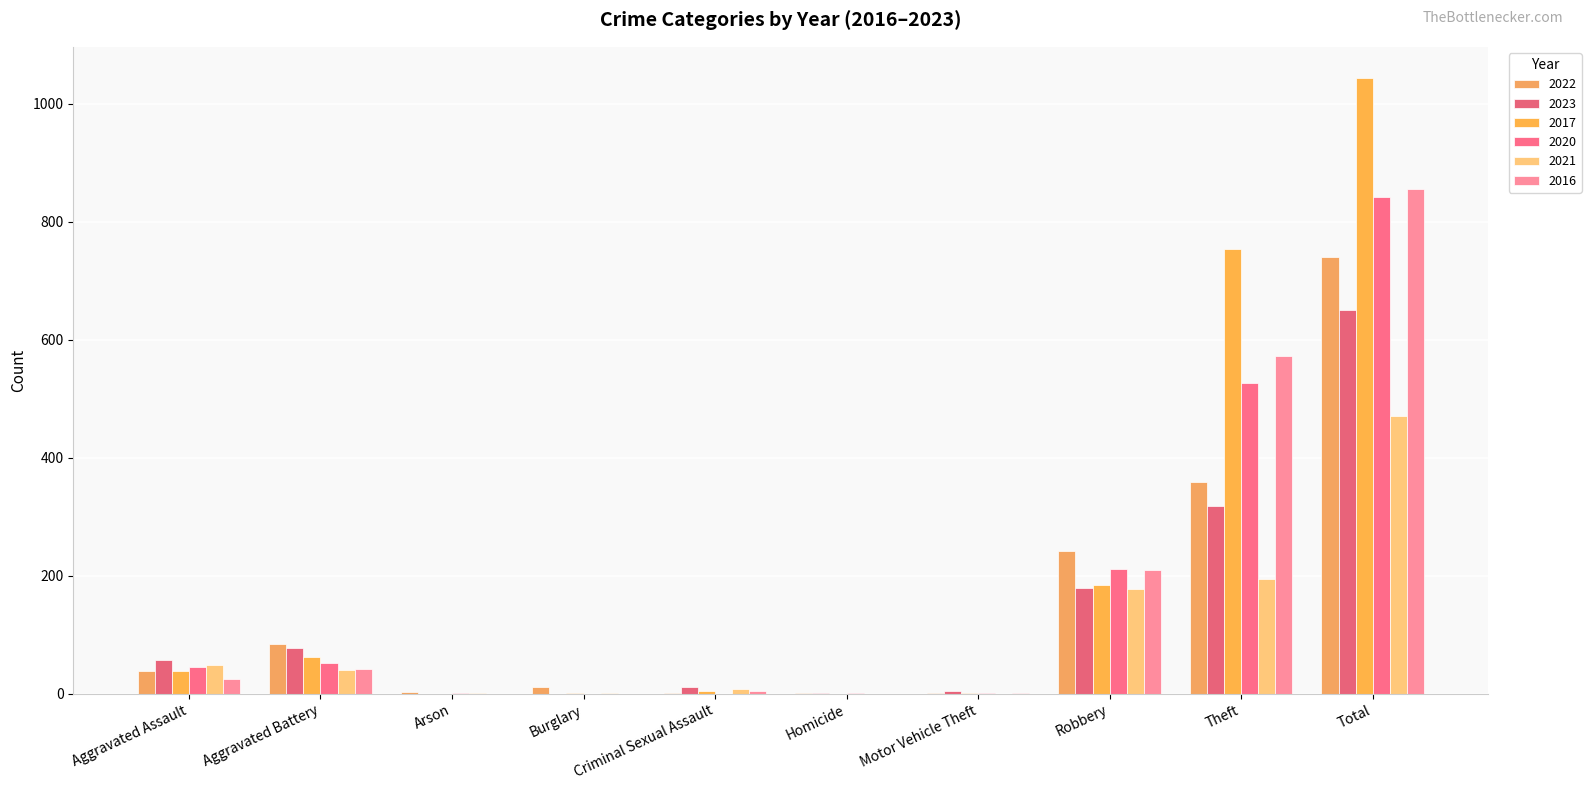

What is the average value of the 2016 series?

171